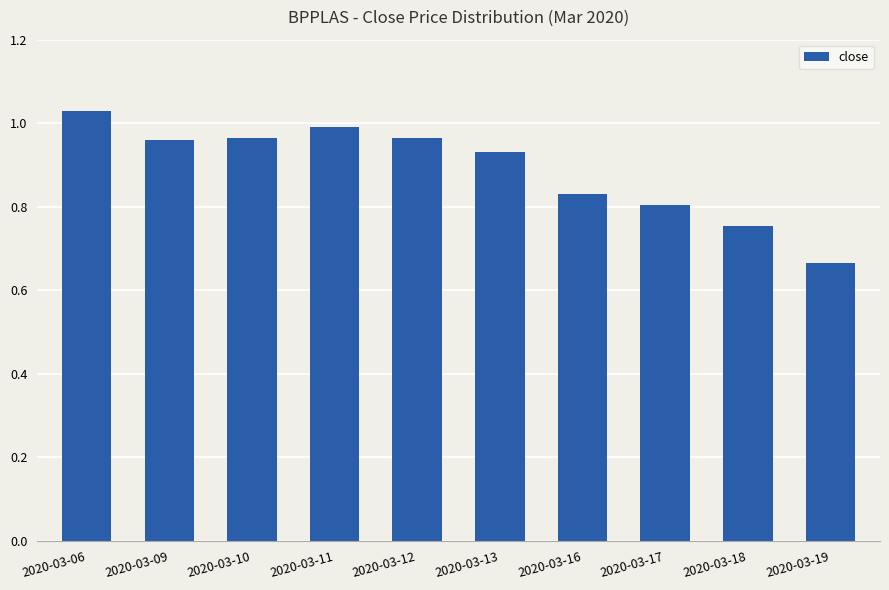

What is the difference between the maximum and minimum values?

0.4